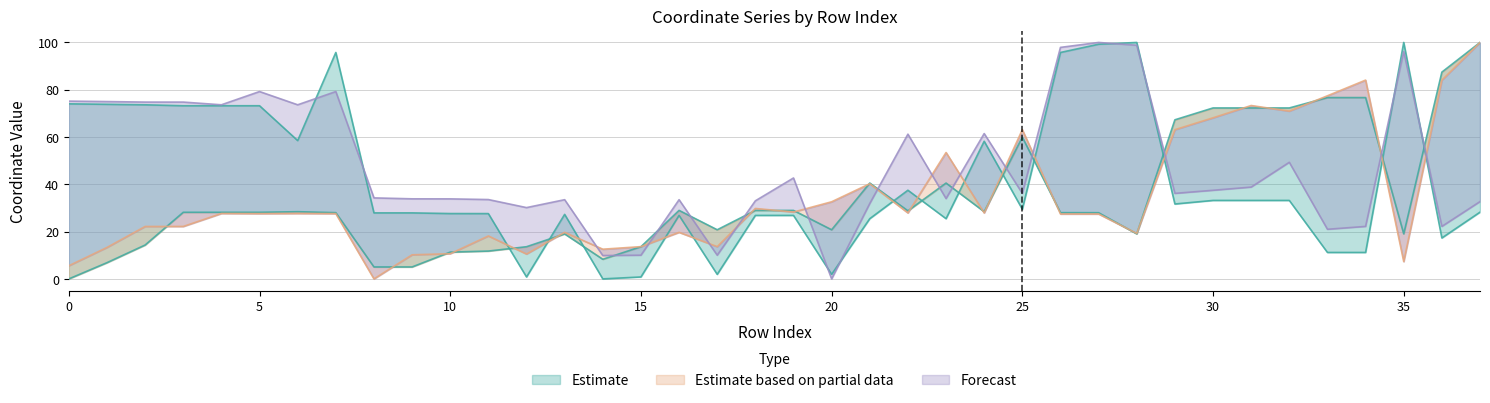

At which category is the sum across all series the highest?

37